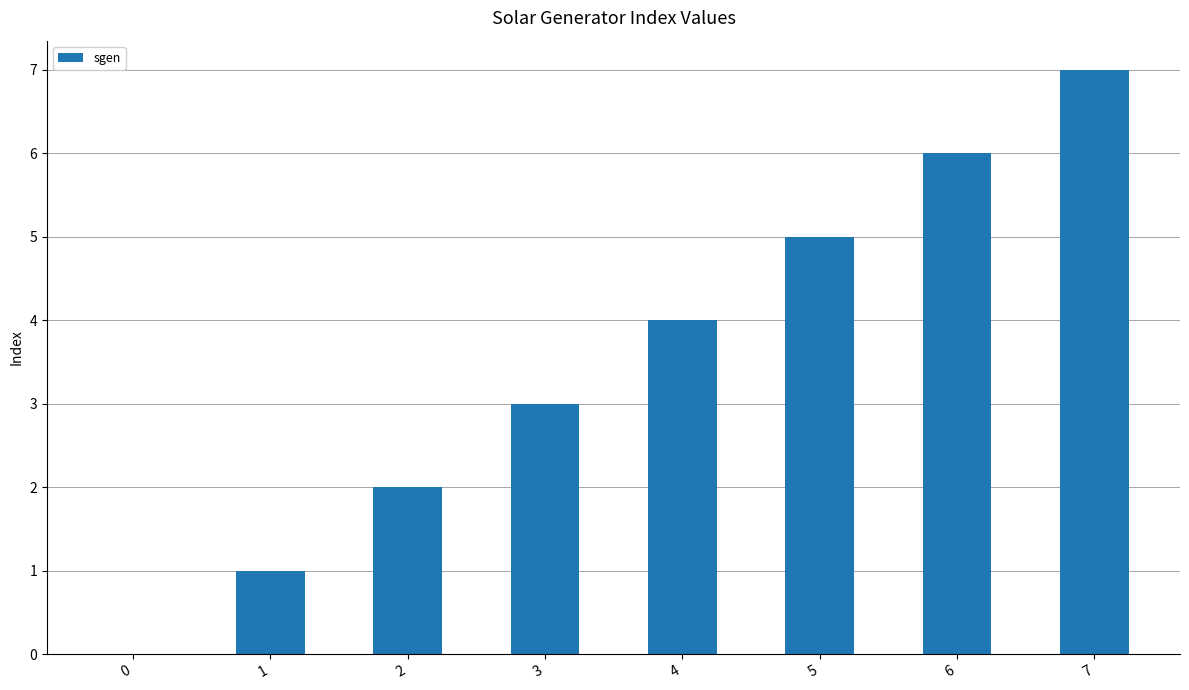

What is the sum of the values at 5 and 2?

7